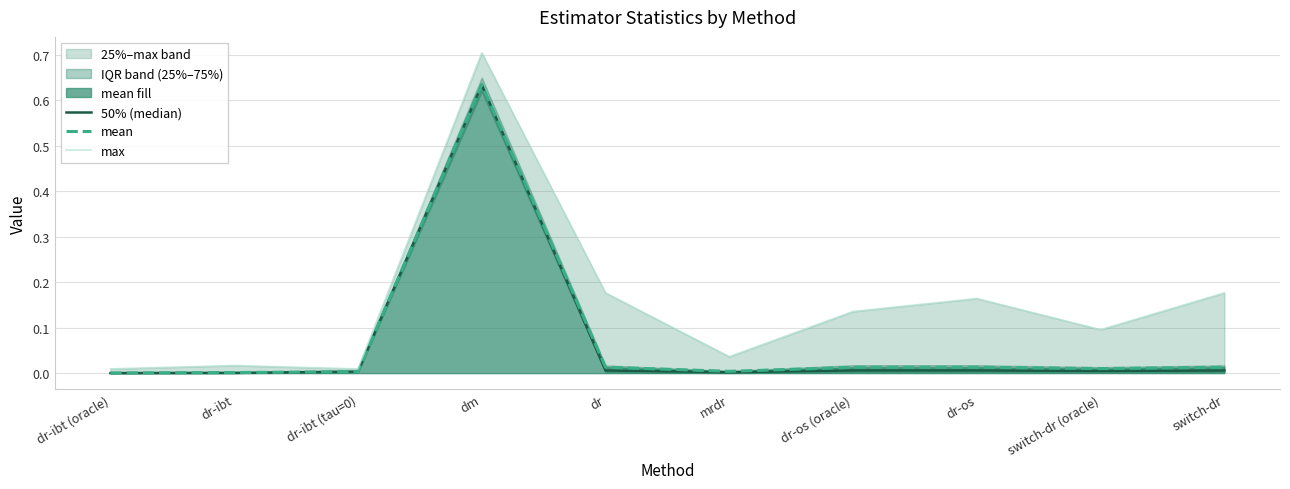

List the series in order of their peak value, highest first.

max, mean, 50% (median)